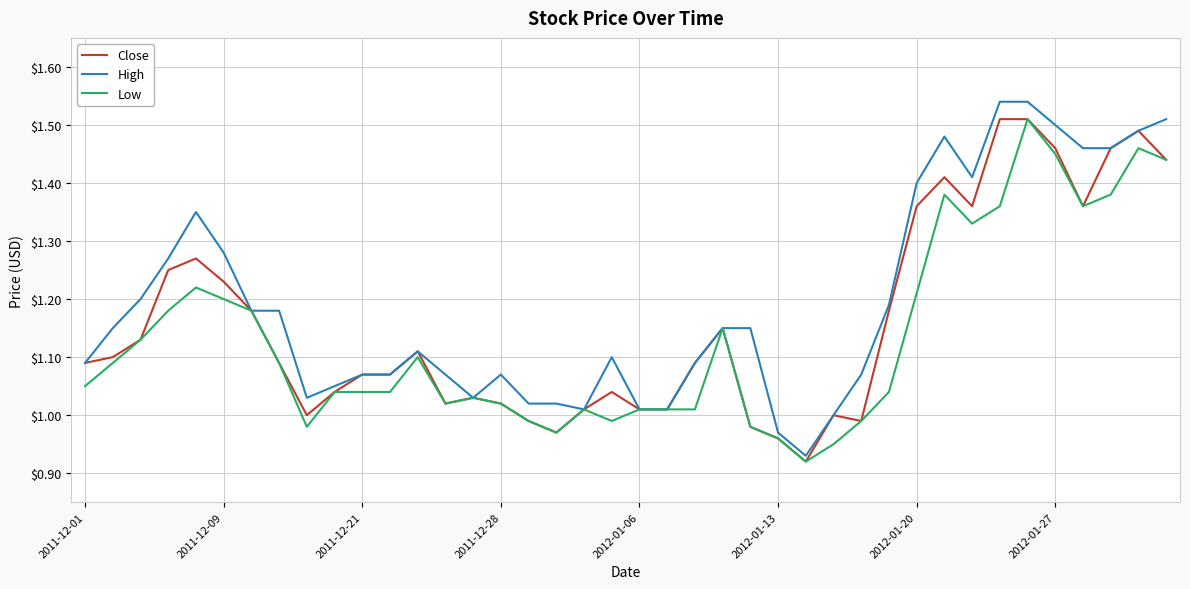

Rank the series by their average value, from highest to lowest.

High, Close, Low